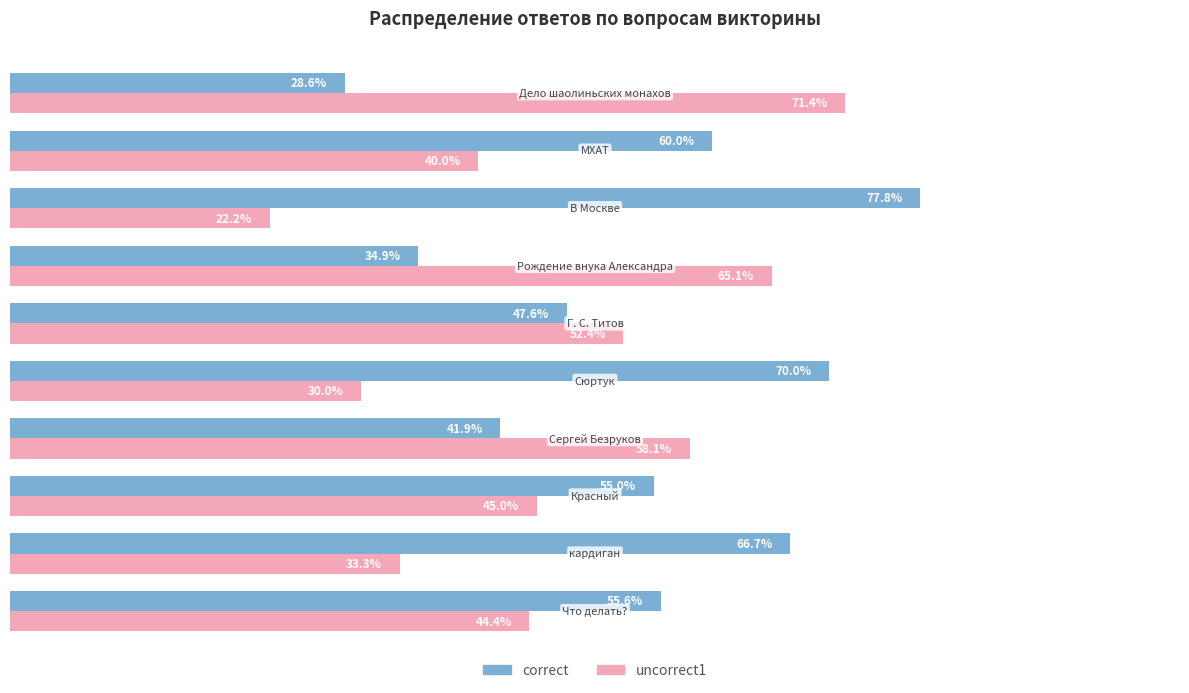

Which series has the largest total across all categories?

correct